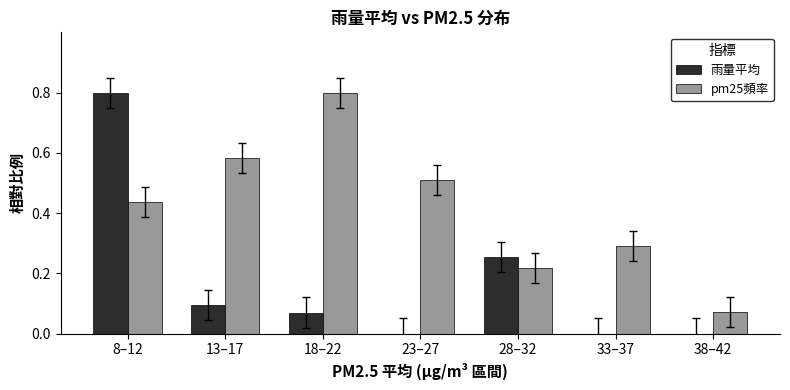

Between 18–22 and 23–27, which series saw the biggest shift?

pm25頻率